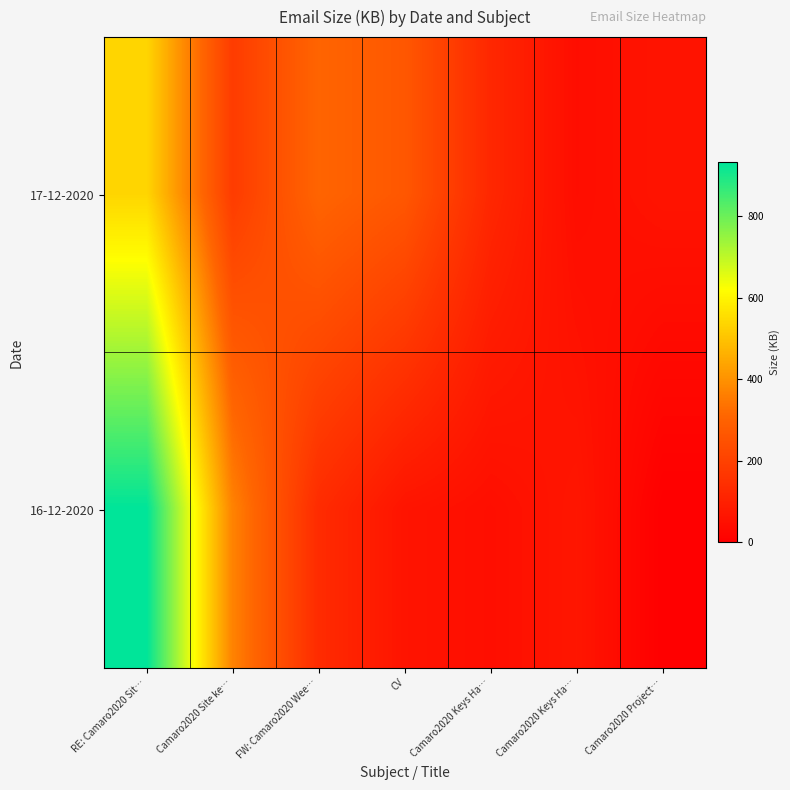

Which has a higher value, Camaro2020 Site ke… or Camaro2020 Project…?

Camaro2020 Site ke…